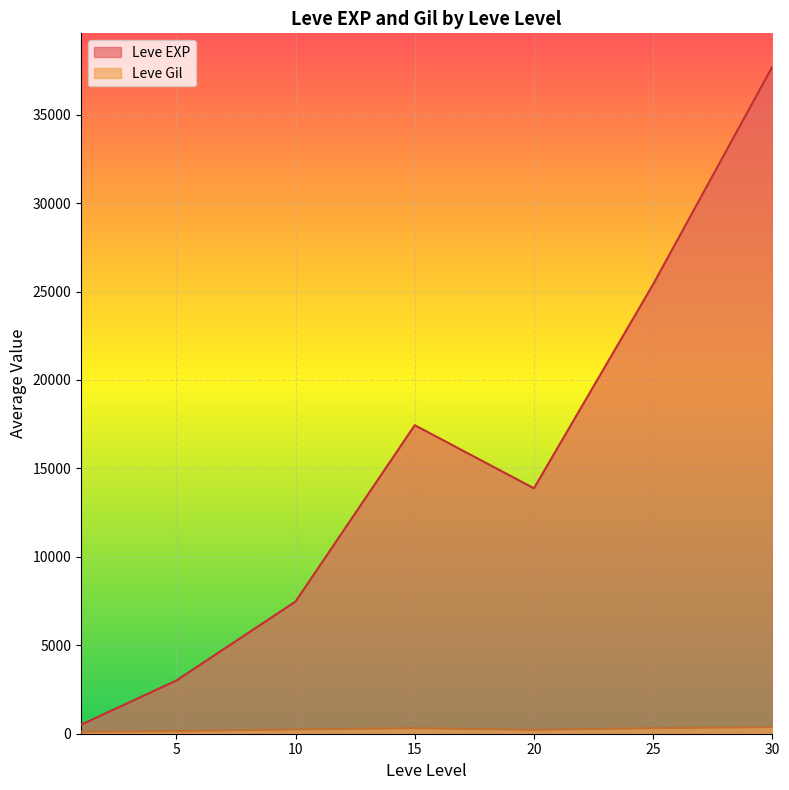

Which series has the largest range (max minus min)?

Leve EXP